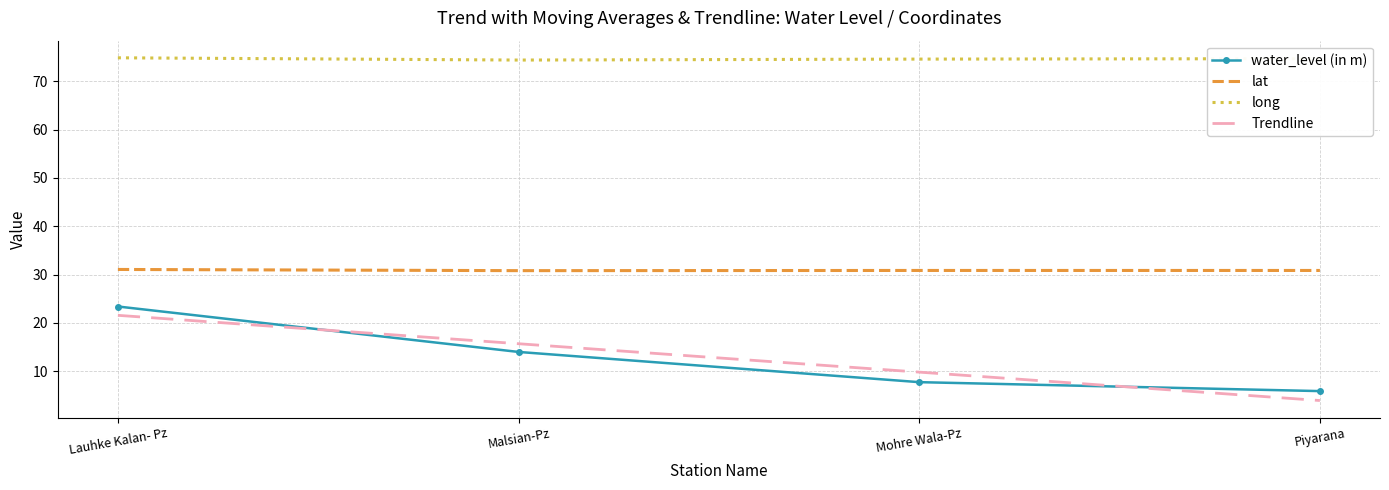

What is the approximate value of lat at Piyarana?

30.9